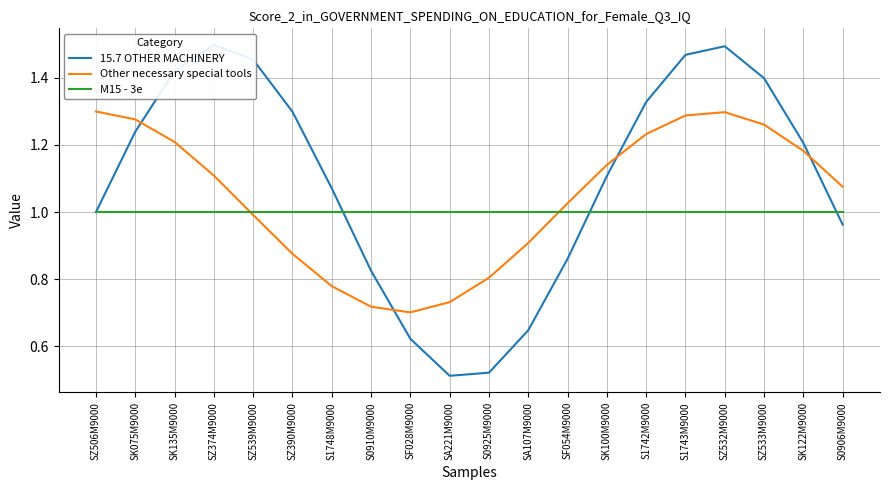

At which category is the sum across all series the highest?

SZ532M9000